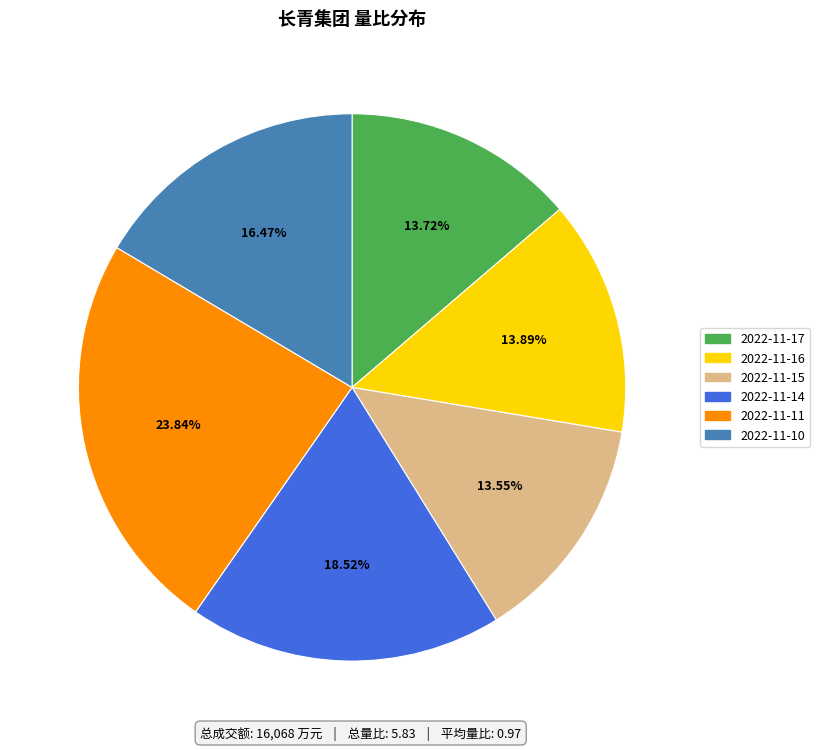

True or false: 2022-11-14 accounts for 13% of the total.

False